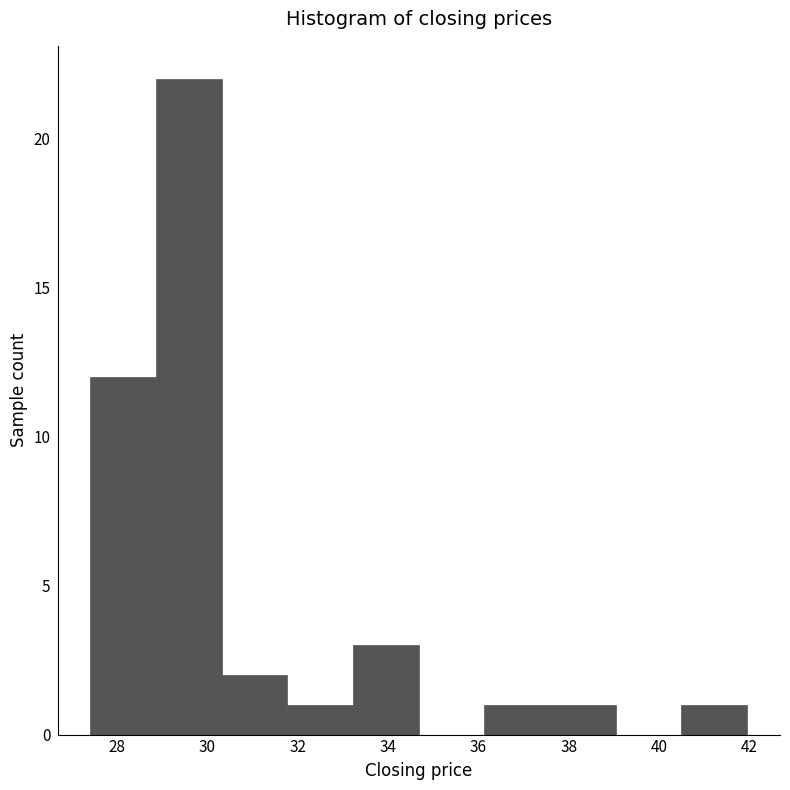

Reading left to right, transcribe this chart: for each bar, give the range it covers on the x-axis and its height. Neither the bar edges nor the heights are printed on the chart, so give them approximately, as read against the axes.

27.4 to 28.8: 12
28.8 to 30.4: 22
30.4 to 31.8: 2
31.8 to 33.2: 1
33.2 to 34.6: 3
34.6 to 36.2: 0
36.2 to 37.6: 1
37.6 to 39.0: 1
39.0 to 40.4: 0
40.4 to 42.0: 1